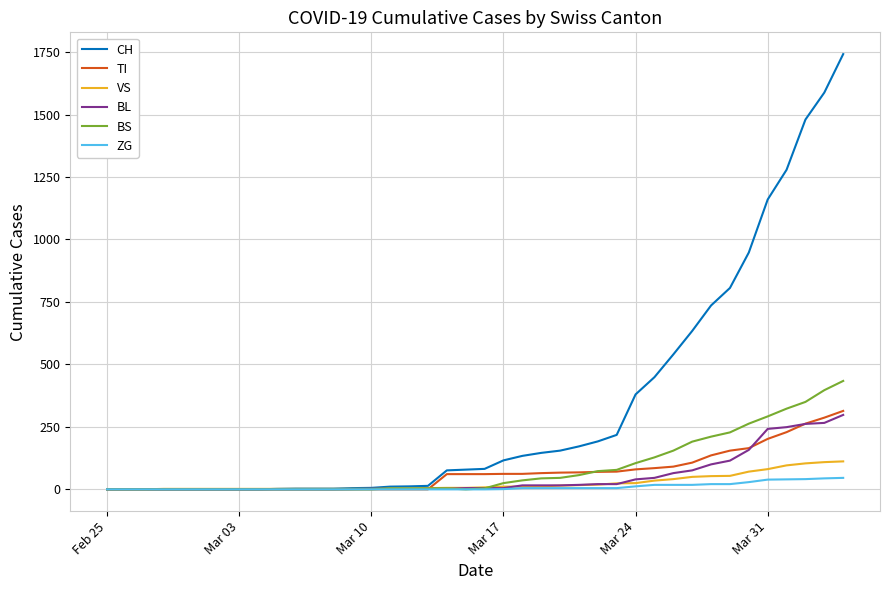

Which series has the largest total across all categories?

CH